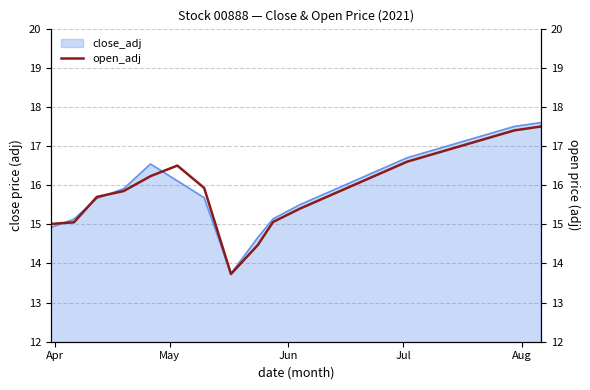

Reading left to right, what are all the values shown in this chart?

15.0	15.1	15.7	15.8	16.2	16.5	15.9	13.7	14.5	15.1	15.4	15.7	16.0	16.3	16.6	16.8	17.0	17.2	17.4	17.5